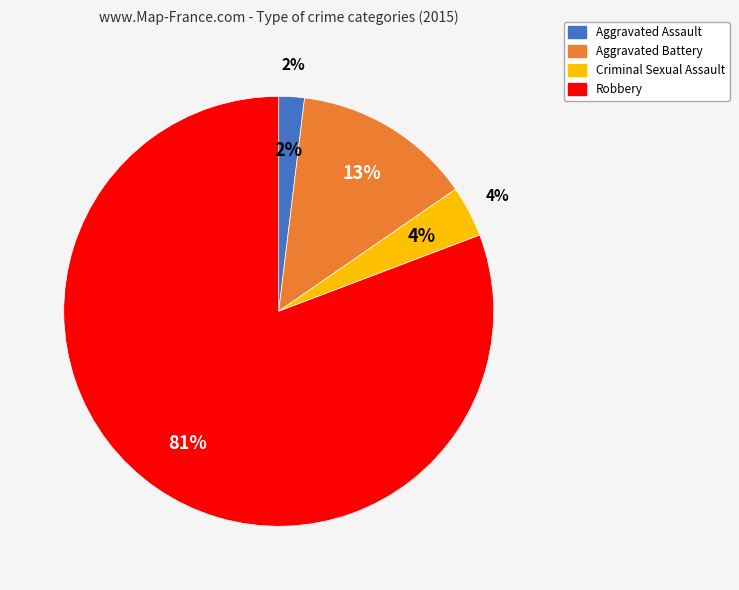

What percentage is the Robbery slice, to the nearest percent?

81%